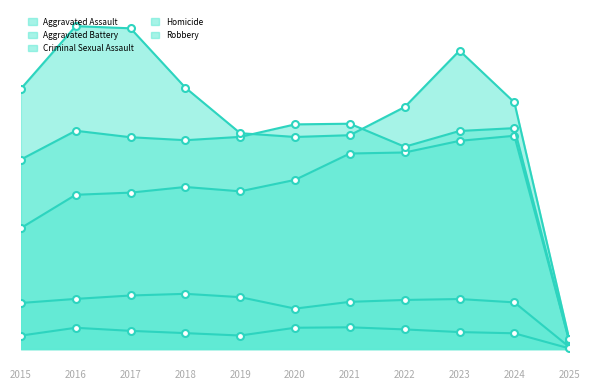

What value does the Robbery series have at 2016, to the nearest 10?

11960